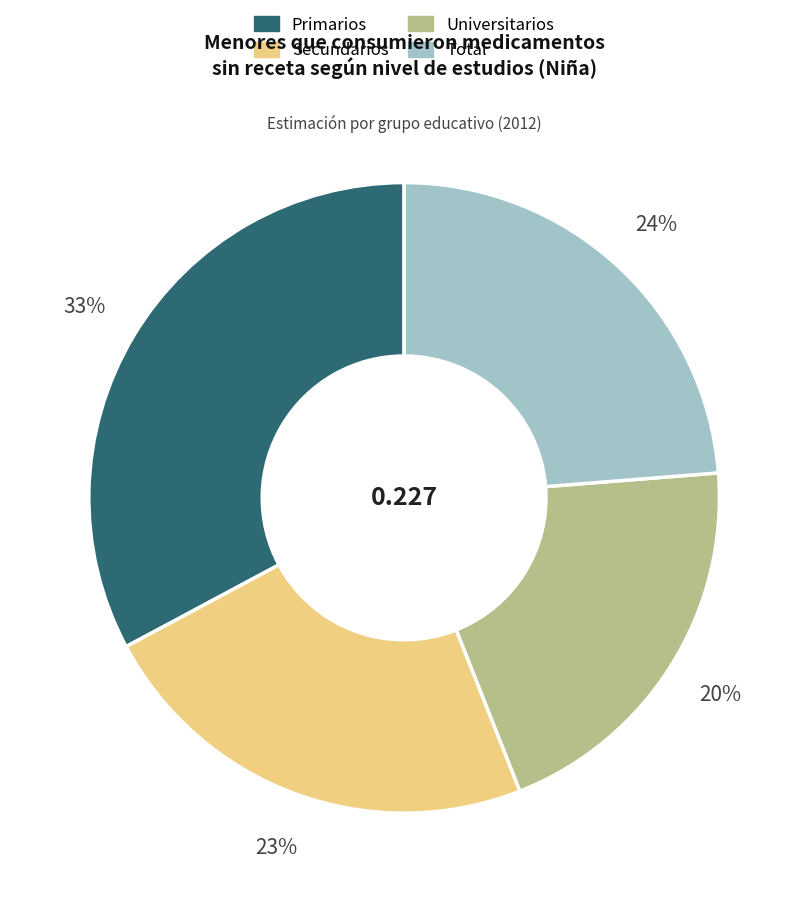

The Secundarios slice represents 23% of the pie. True or false?

True